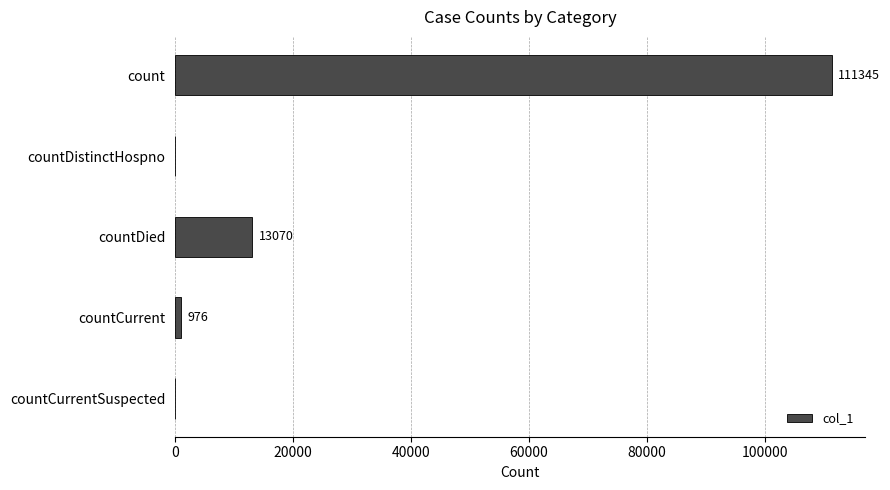

What is the average value?

25078